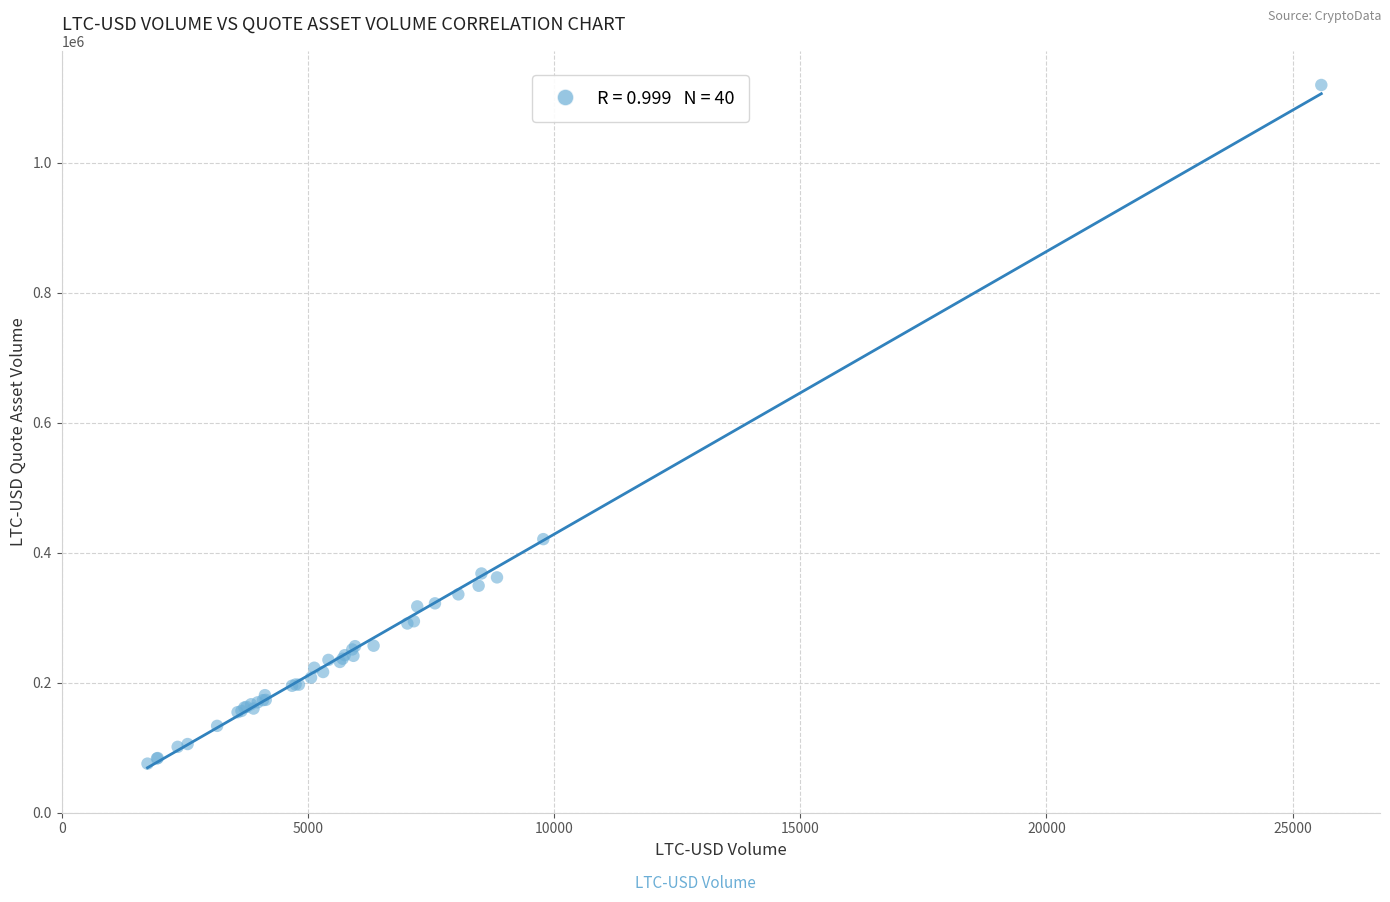

What Y value in the scatter plot is closest to 597691?

420995.6